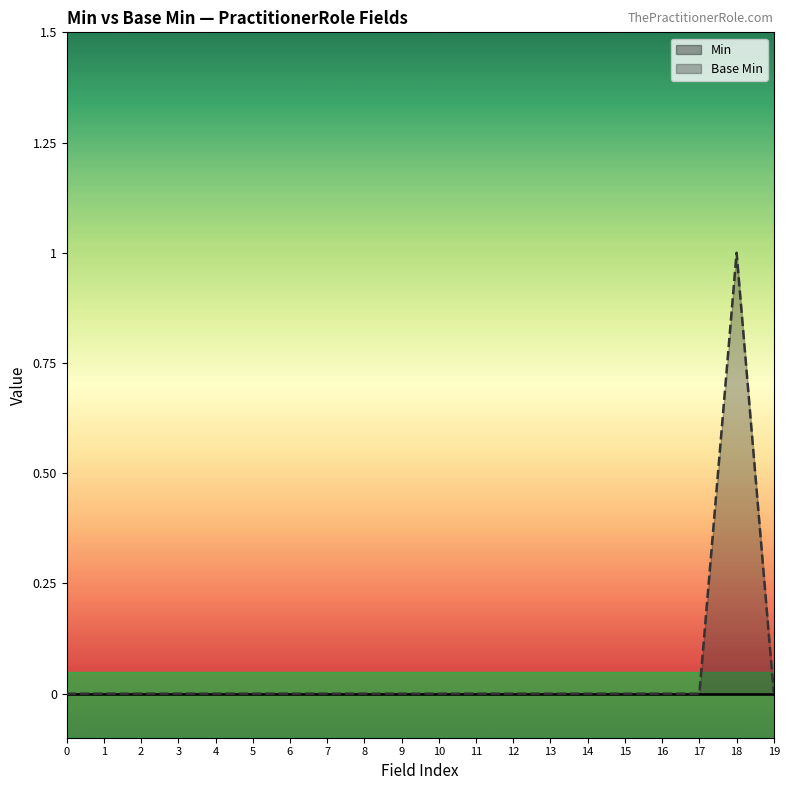

At which category is the sum across all series the highest?

18